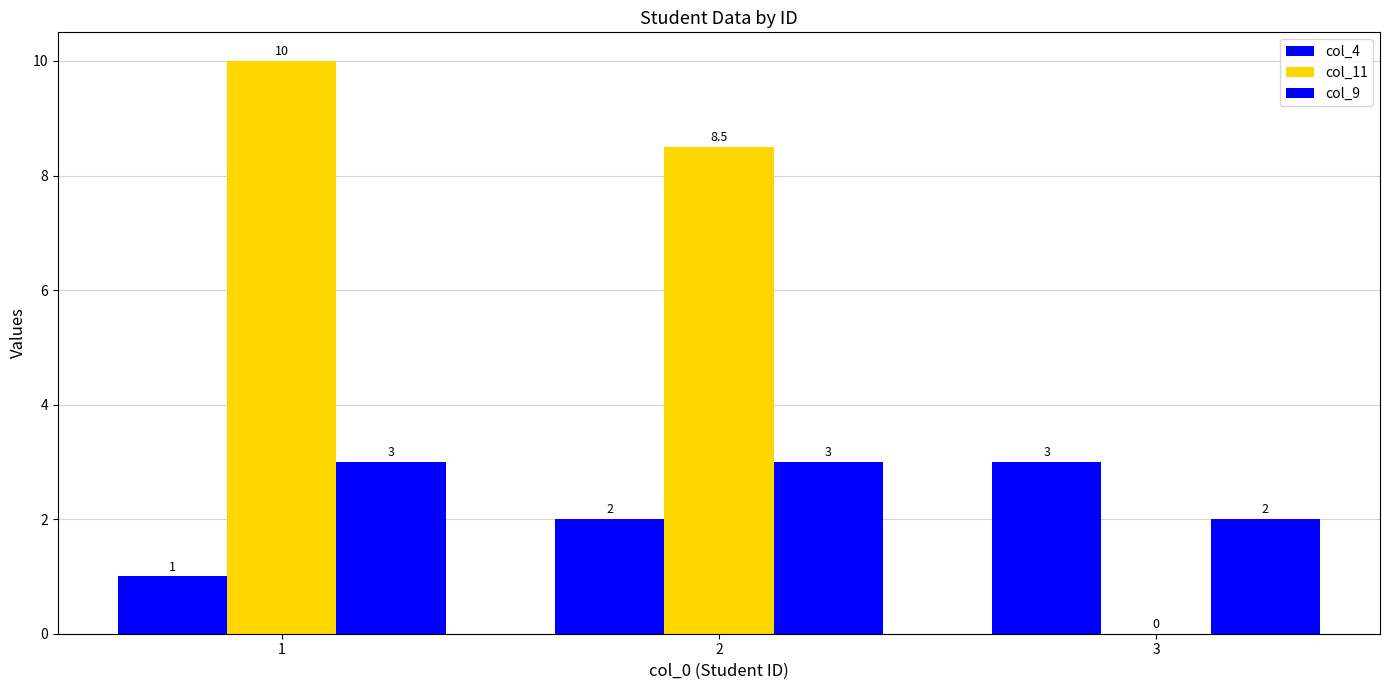

Where does the col_4 series first go above 2?

3